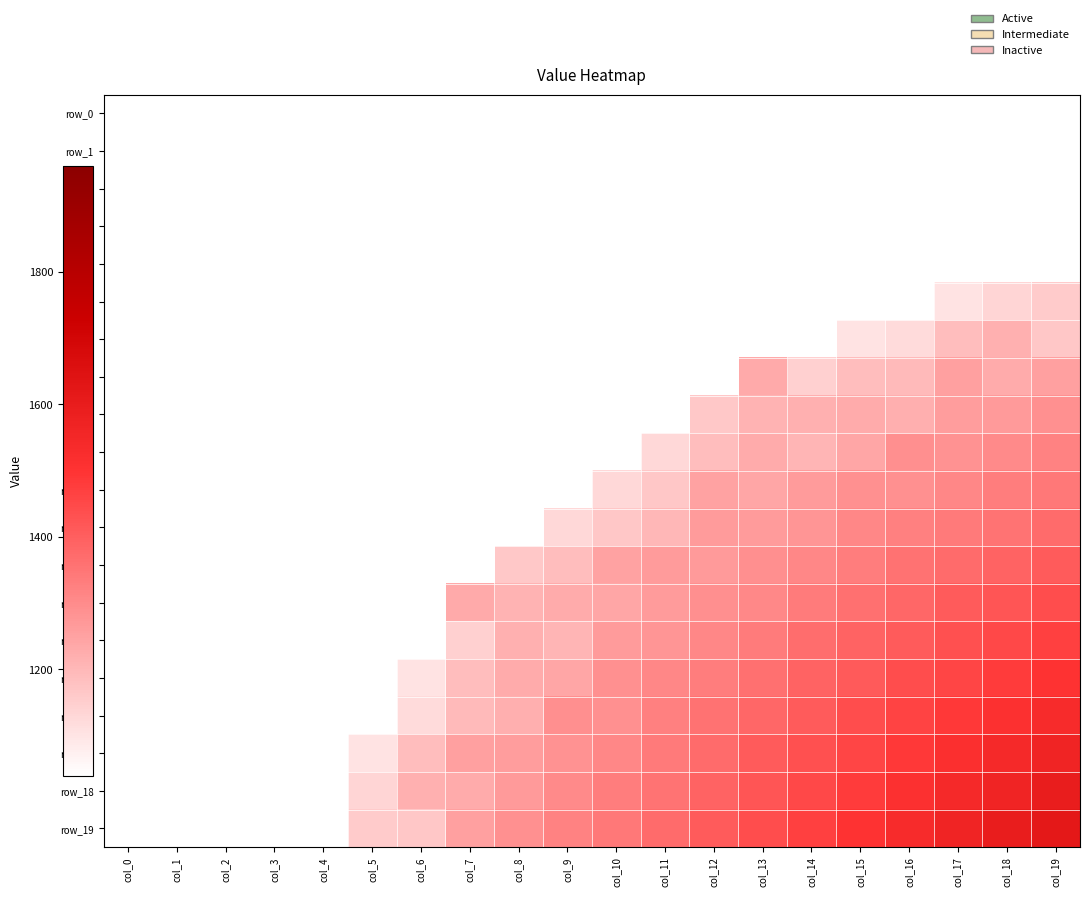

At which label does row_16 first exceed 1291?

col_9